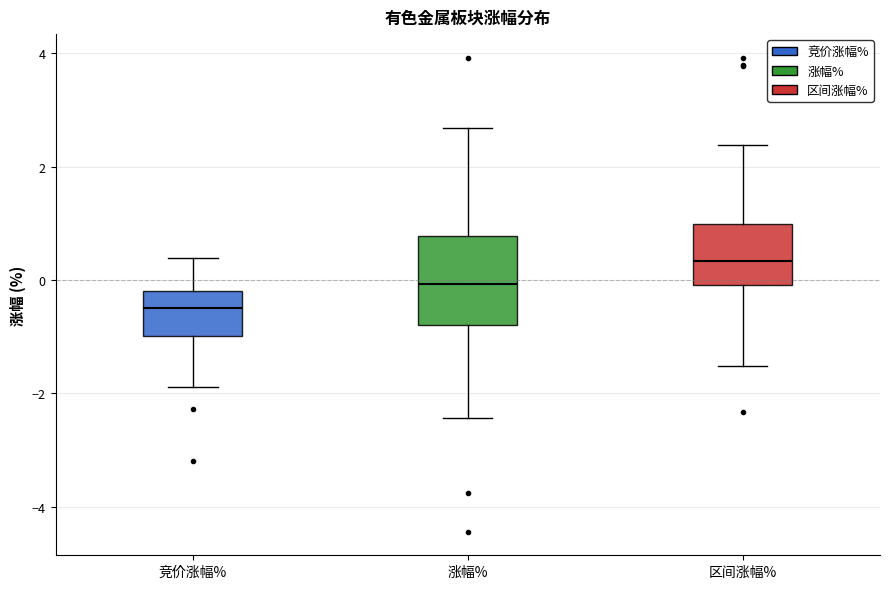

Reading left to right, read every box against the y-axis: the position of its median line, the range the box covers, and the ends of its whiskers. The values are not printed on the chart, so give them approximately, as read against the axis.

竞价涨幅%: median -0.4, box -1.0 to -0.2, whiskers -1.8 to 0.4
涨幅%: median 0.0, box -0.8 to 0.8, whiskers -2.4 to 2.6
区间涨幅%: median 0.4, box 0.0 to 1.0, whiskers -1.6 to 2.4